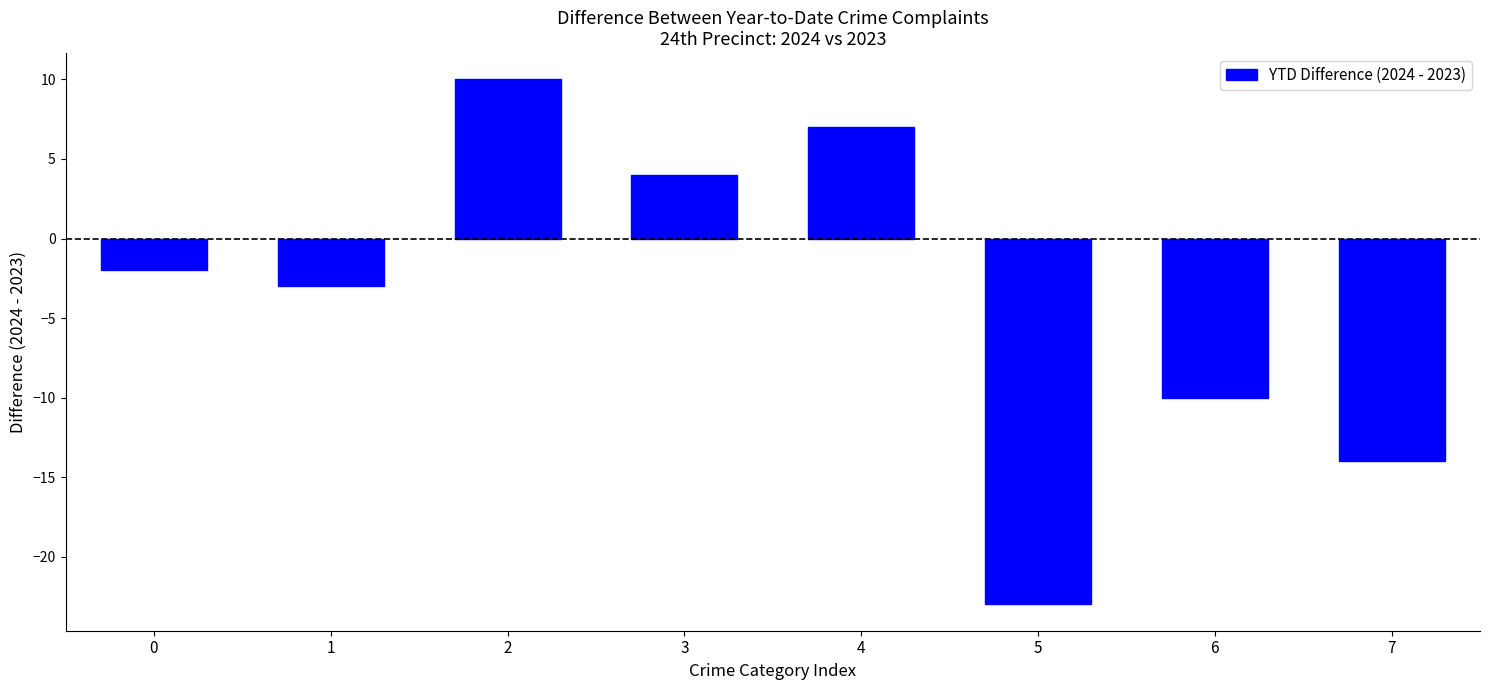

Reading right to left, transcribe all the data shown in this chart.

-14	-10	-23	7	4	10	-3	-2